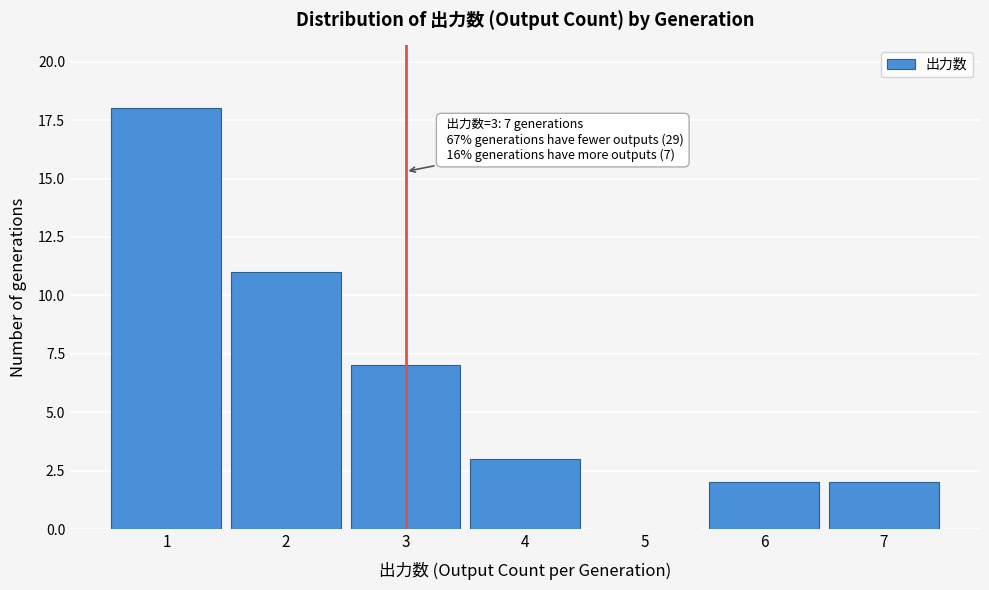

Which range on the x-axis has the tallest bar?

0.5 to 1.5